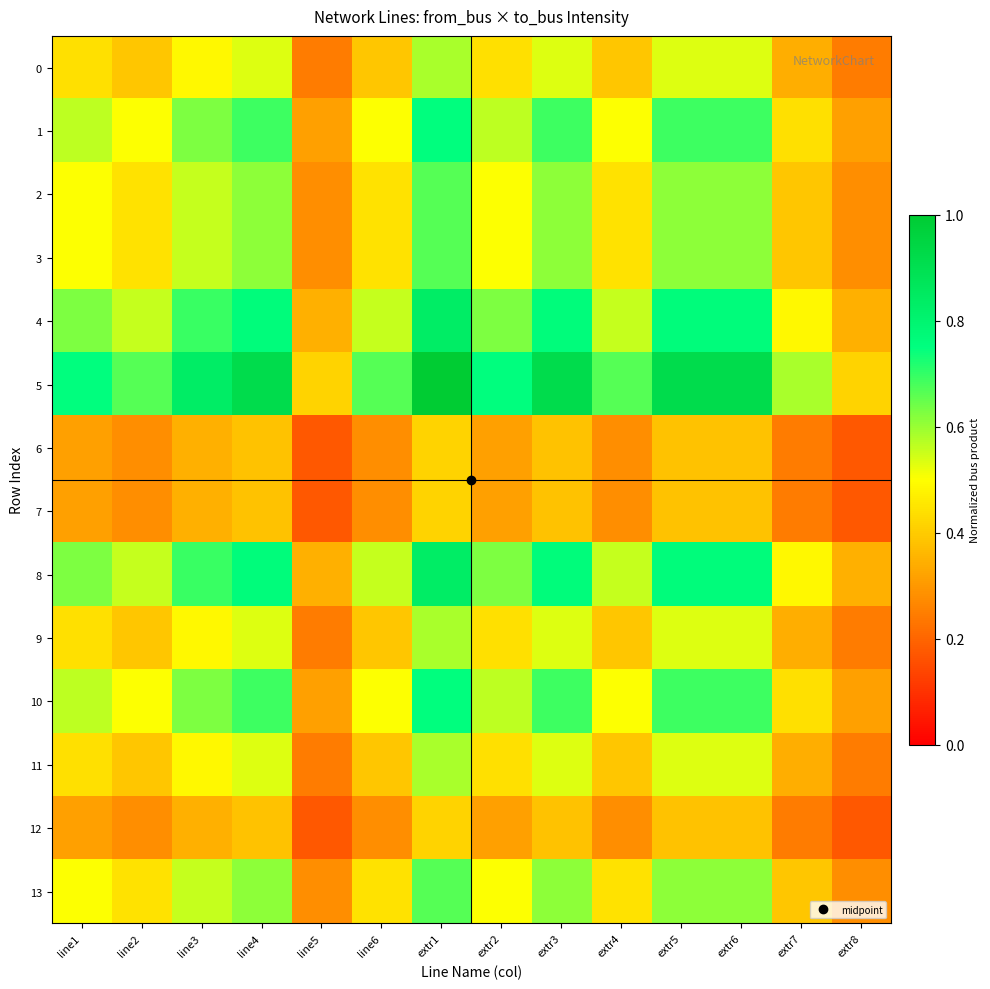

Between line3 and extr6, which series saw the biggest shift?

5